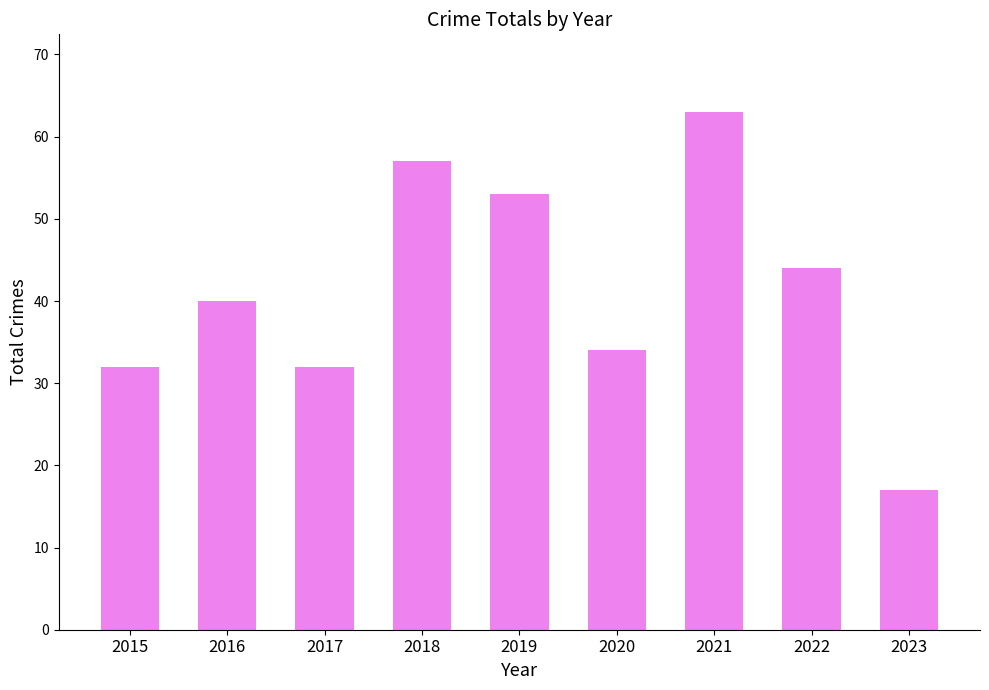

What is the ratio of the value at 2015 to the value at 2021?

0.5